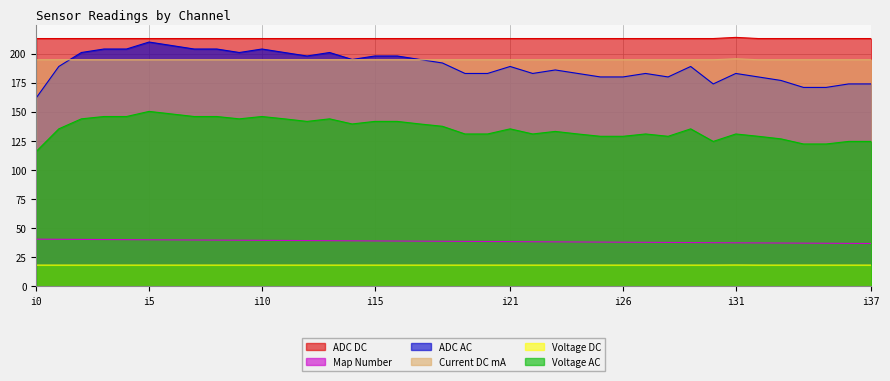

At how many categories does at least one series exceed 152?

38